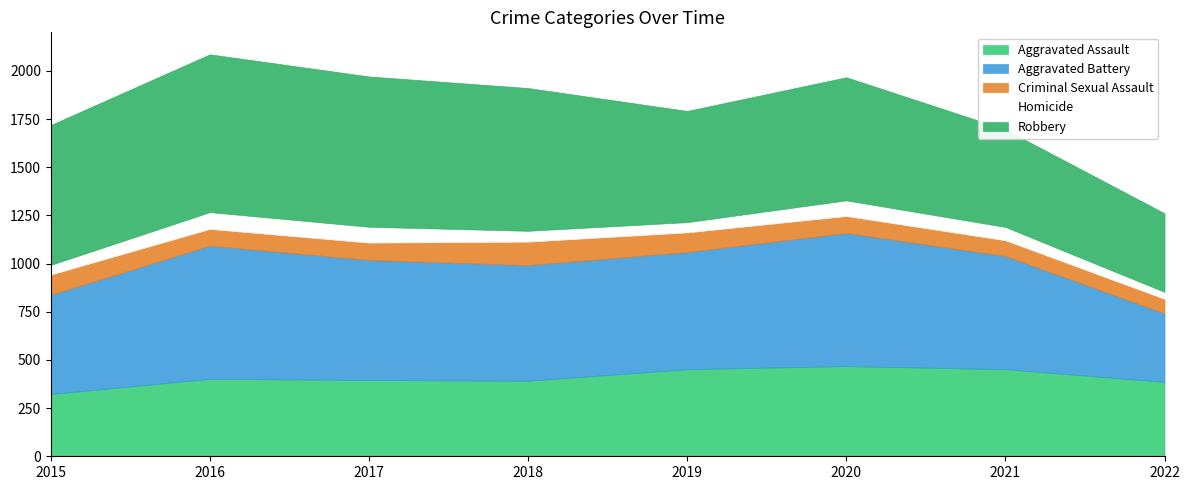

What is the average value of the Aggravated Assault series?

409